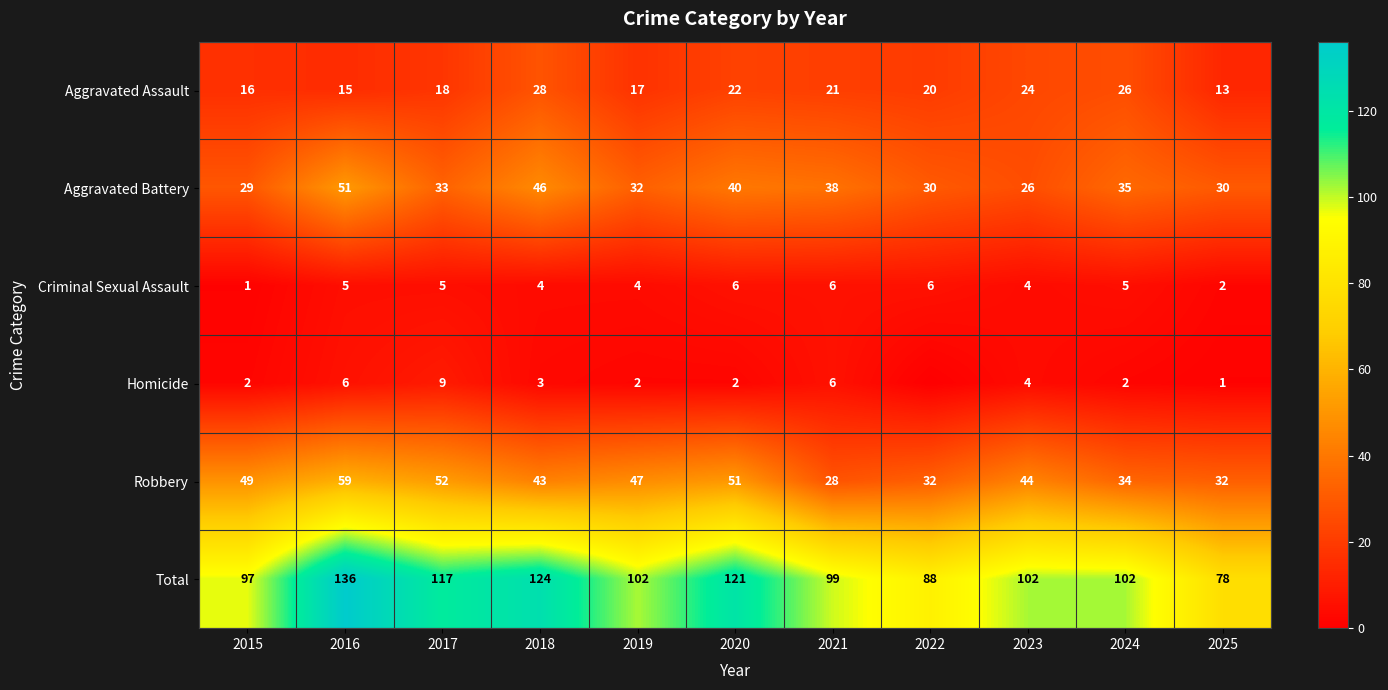

At which category is the sum across all series the highest?

2016